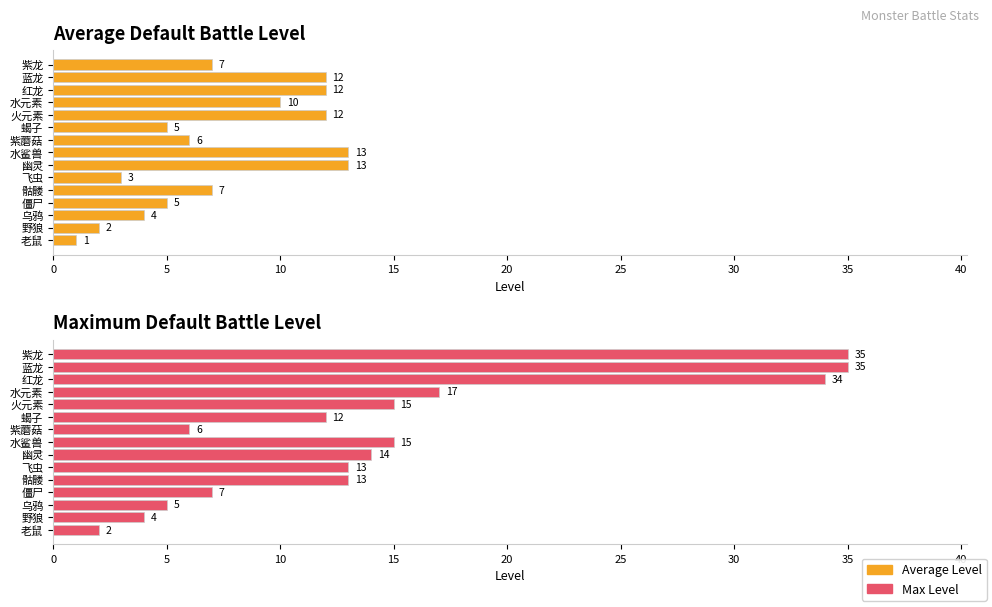

What is the greatest value displayed?

35